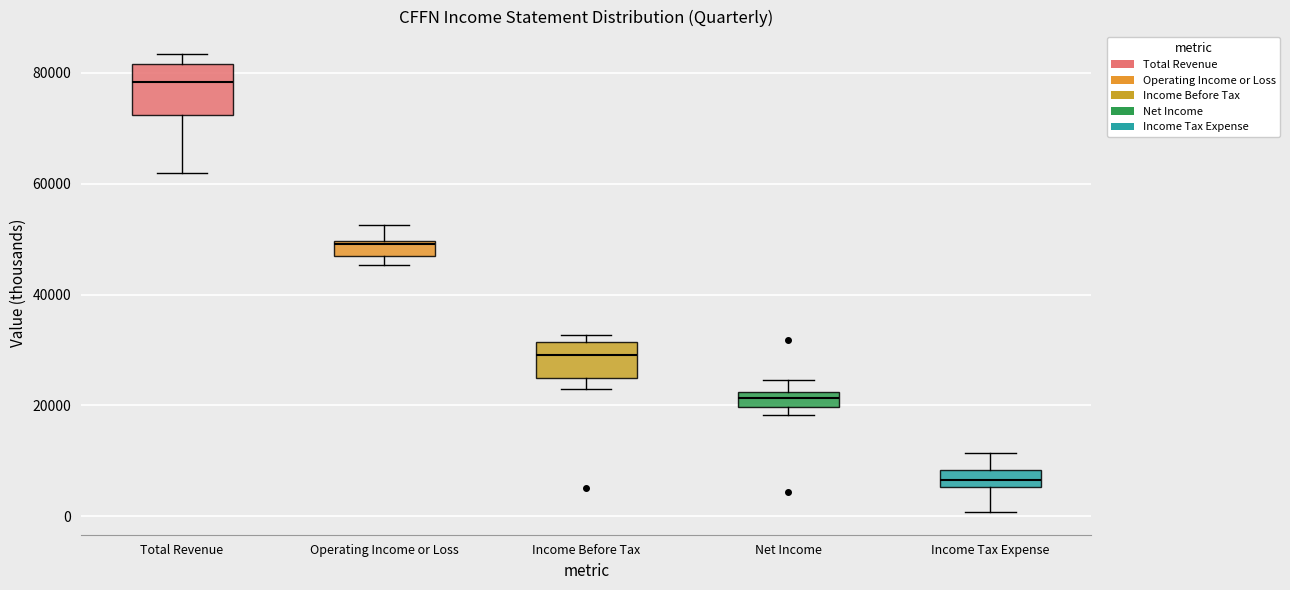

Where is the lower edge of the box for Income Tax Expense on the y-axis? The values are not printed on the chart, so give them approximately, as read against the axis.

6000